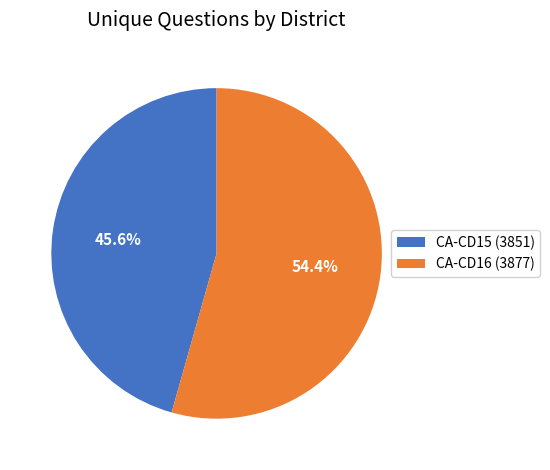

Is it true that CA-CD15 (3851) is 34% of the pie?

False